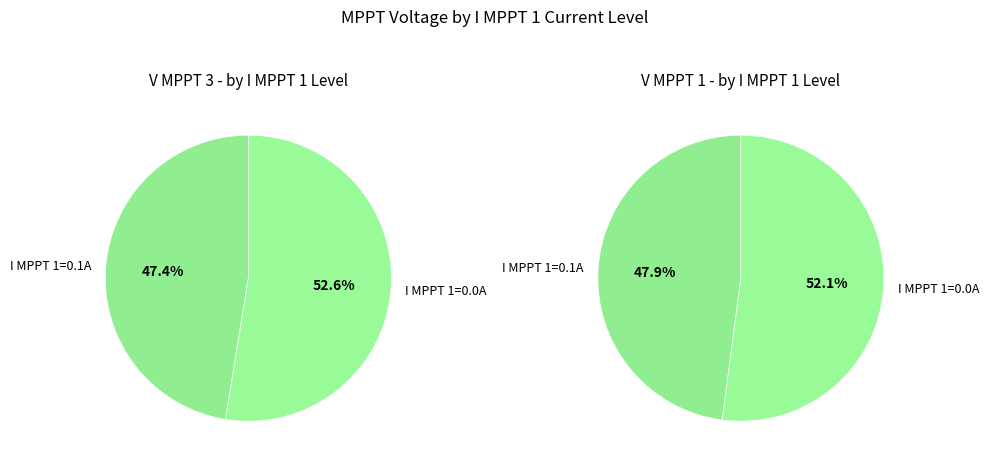

What is the largest slice in the pie chart?

I MPPT 1=0.0